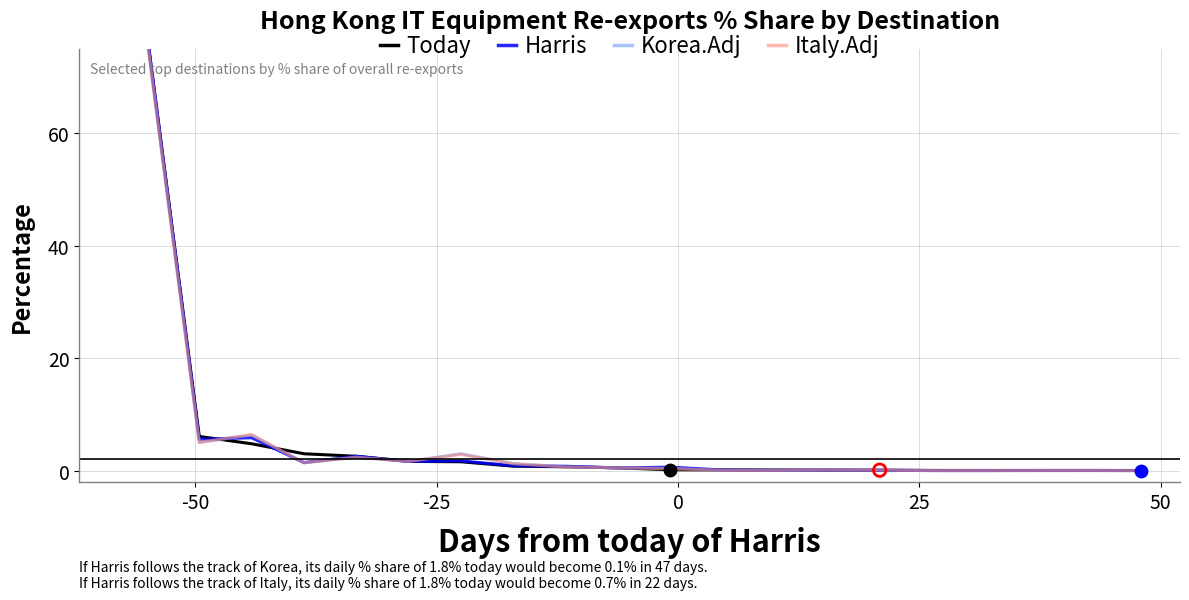

Which series contains the highest Y value?

Harris